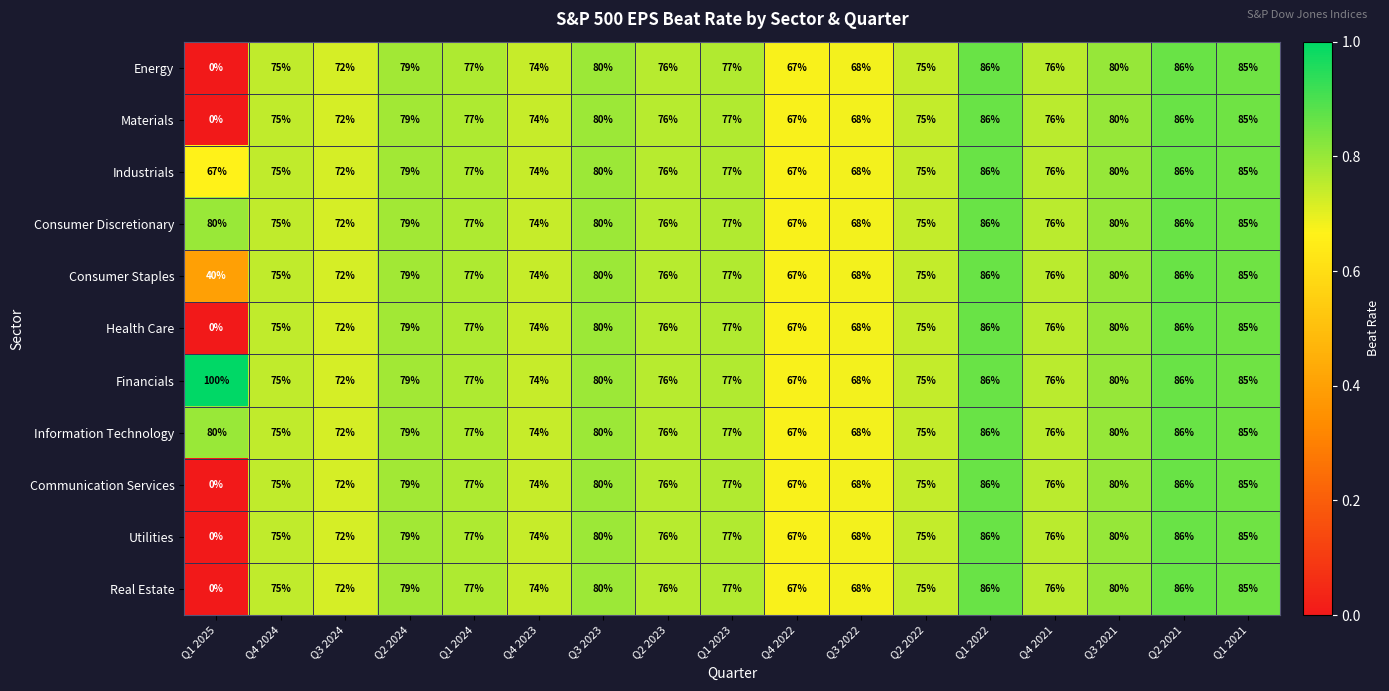

What is the greatest value displayed?

100